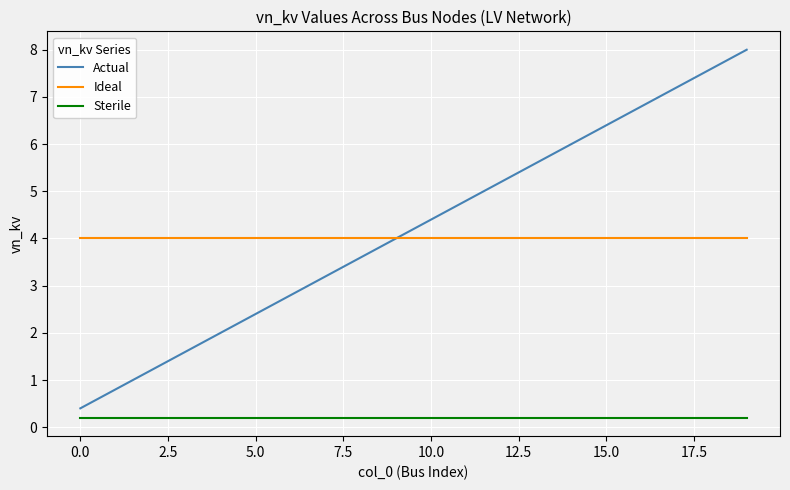

Does the chart display data point markers on the line(s)?

No